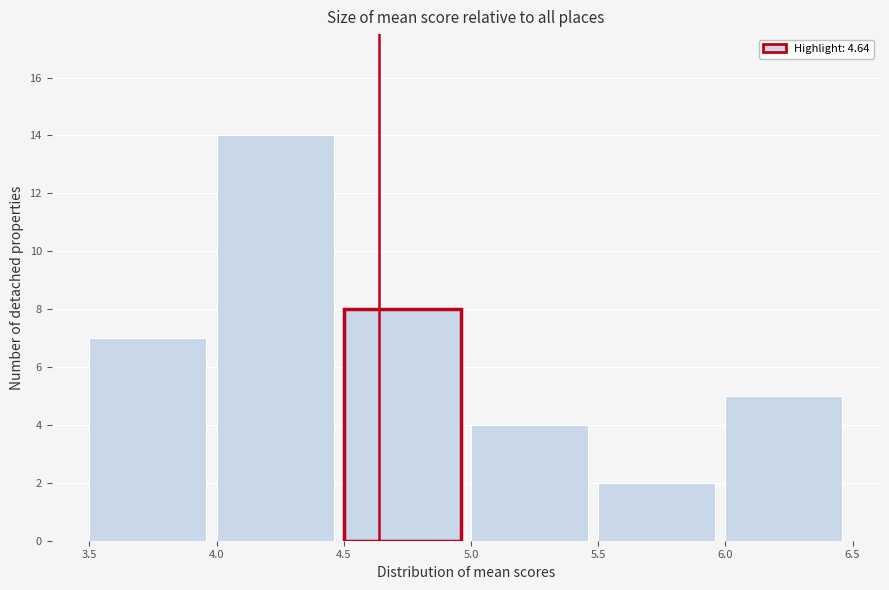

What is the height of the bar covering 5.0 to 5.5 on the x-axis? The values are not printed on the chart, so give them approximately, as read against the axis.

4